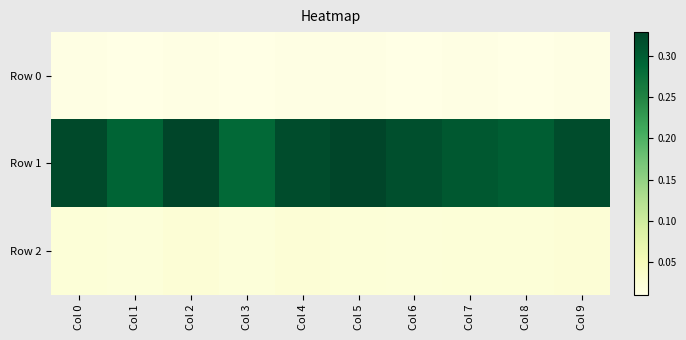

Reading right to left, transcribe all the data shown in this chart.

Row 0: Col 9=0.0	Col 8=0.0	Col 7=0.0	Col 6=0.0	Col 5=0.0	Col 4=0.0	Col 3=0.0	Col 2=0.0	Col 1=0.0	Col 0=0.0
Row 1: Col 9=0.3	Col 8=0.3	Col 7=0.3	Col 6=0.3	Col 5=0.3	Col 4=0.3	Col 3=0.3	Col 2=0.3	Col 1=0.3	Col 0=0.3
Row 2: Col 9=0.0	Col 8=0.0	Col 7=0.0	Col 6=0.0	Col 5=0.0	Col 4=0.0	Col 3=0.0	Col 2=0.0	Col 1=0.0	Col 0=0.0